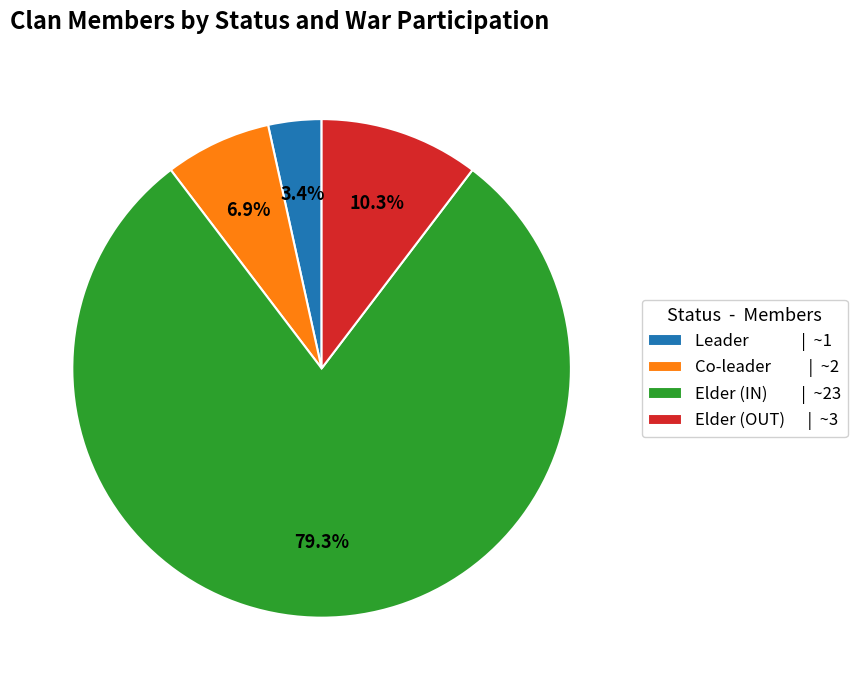

Rank the categories by value from lowest to highest.

Leader | ~1, Co-leader | ~2, Elder (OUT) | ~3, Elder (IN) | ~23